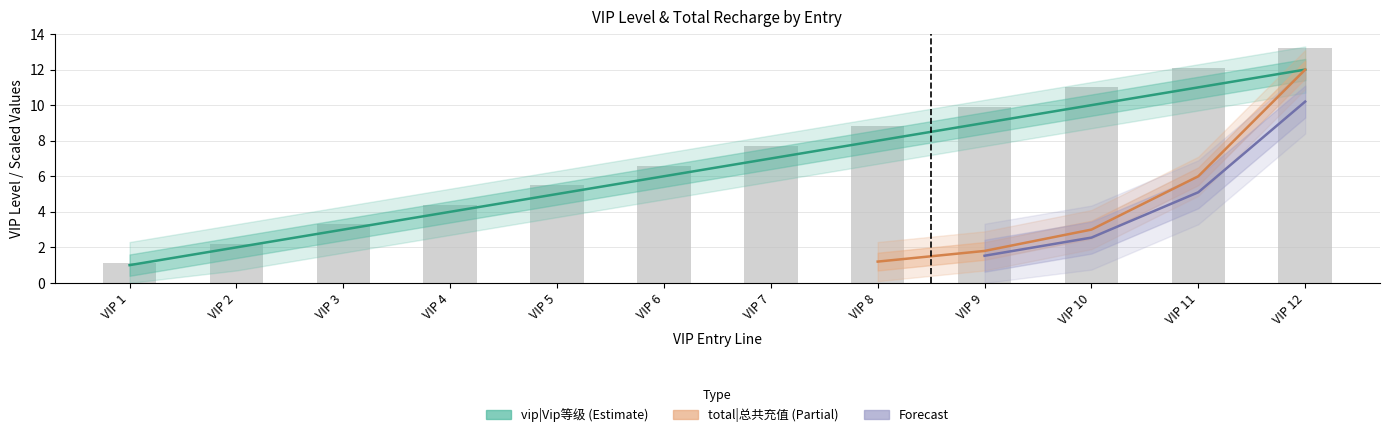

Where does the data first go above 7?

VIP 8